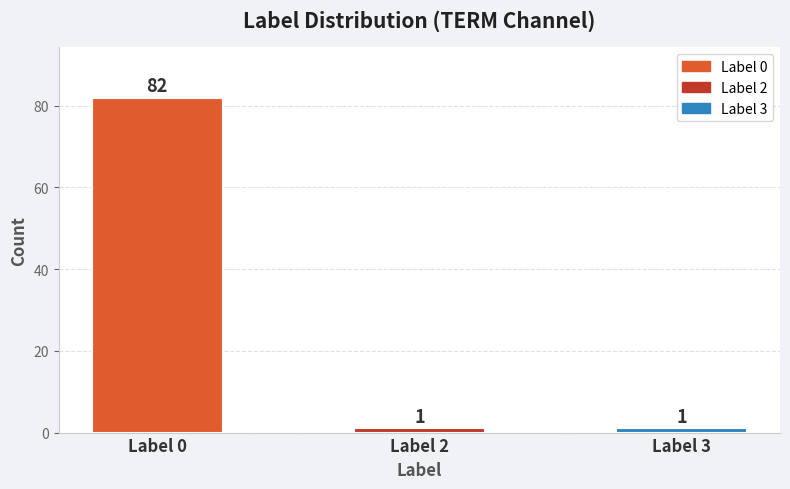

True or false: the data shows 119 at Label 0.

False